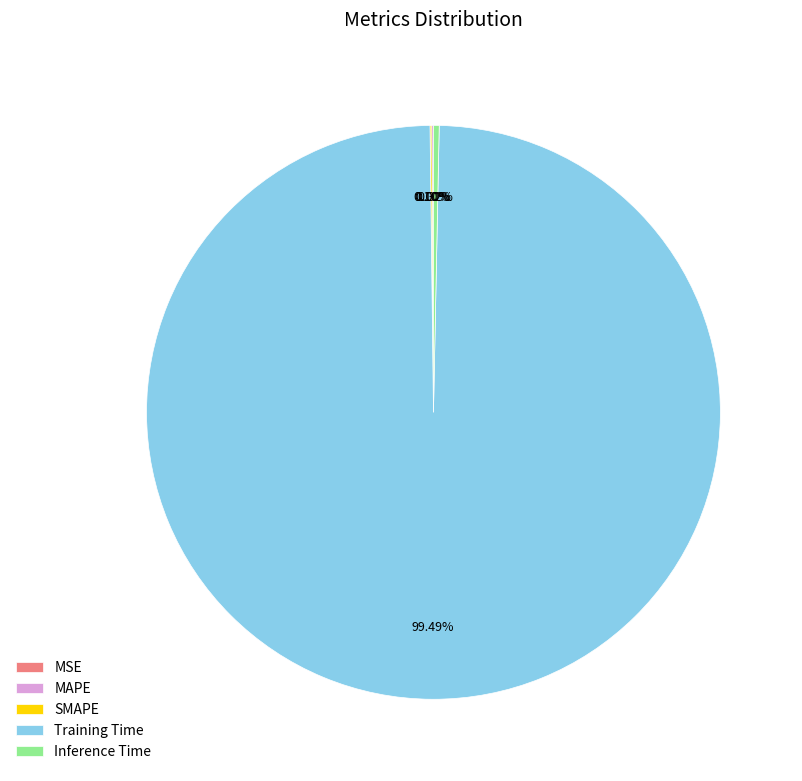

Which category has the biggest portion of the pie?

Training Time